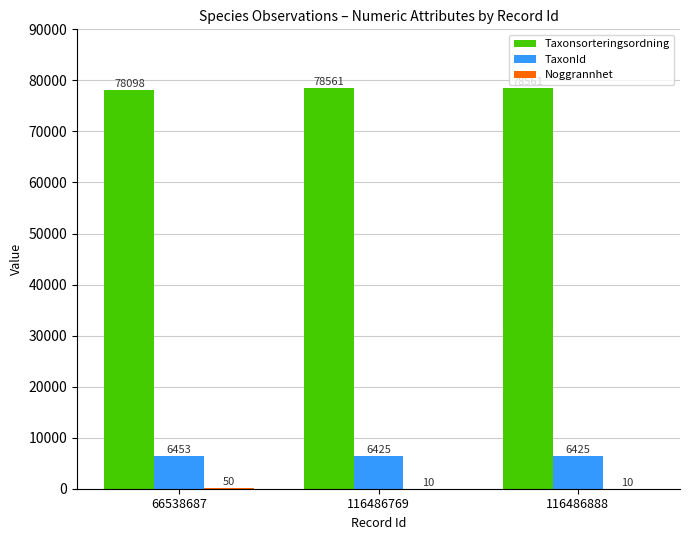

Which series changed the most between 66538687 and 116486888?

Taxonsorteringsordning